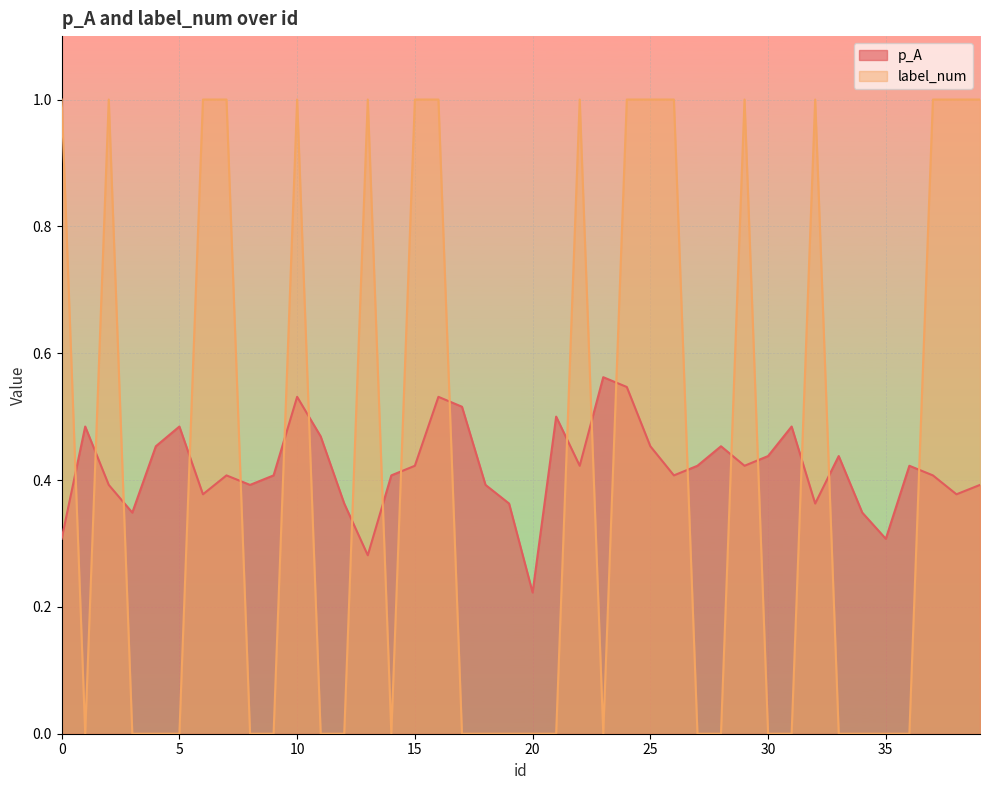

True or false: p_A has more than 2 interior local peaks.

True